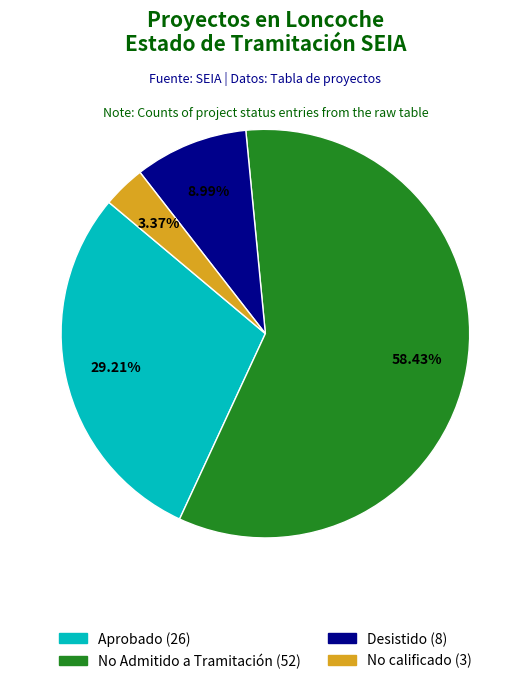

Rank the categories by value from highest to lowest.

No Admitido a Tramitación, Aprobado, Desistido, No calificado